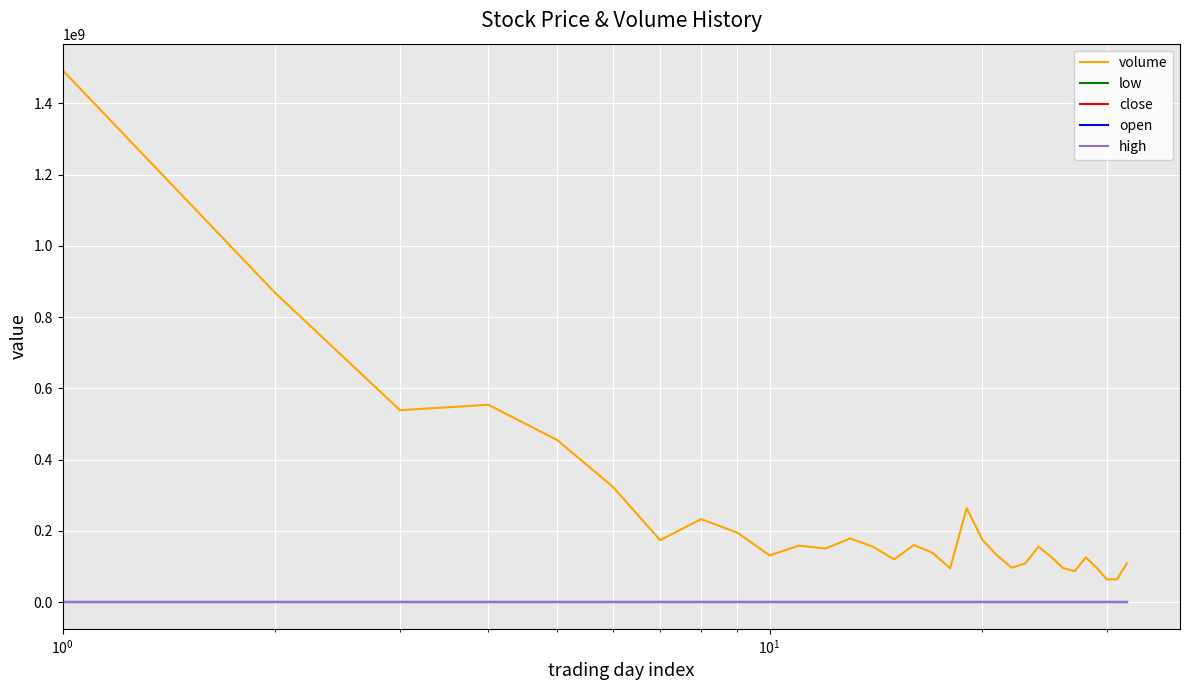

Which series has the largest range (max minus min)?

volume